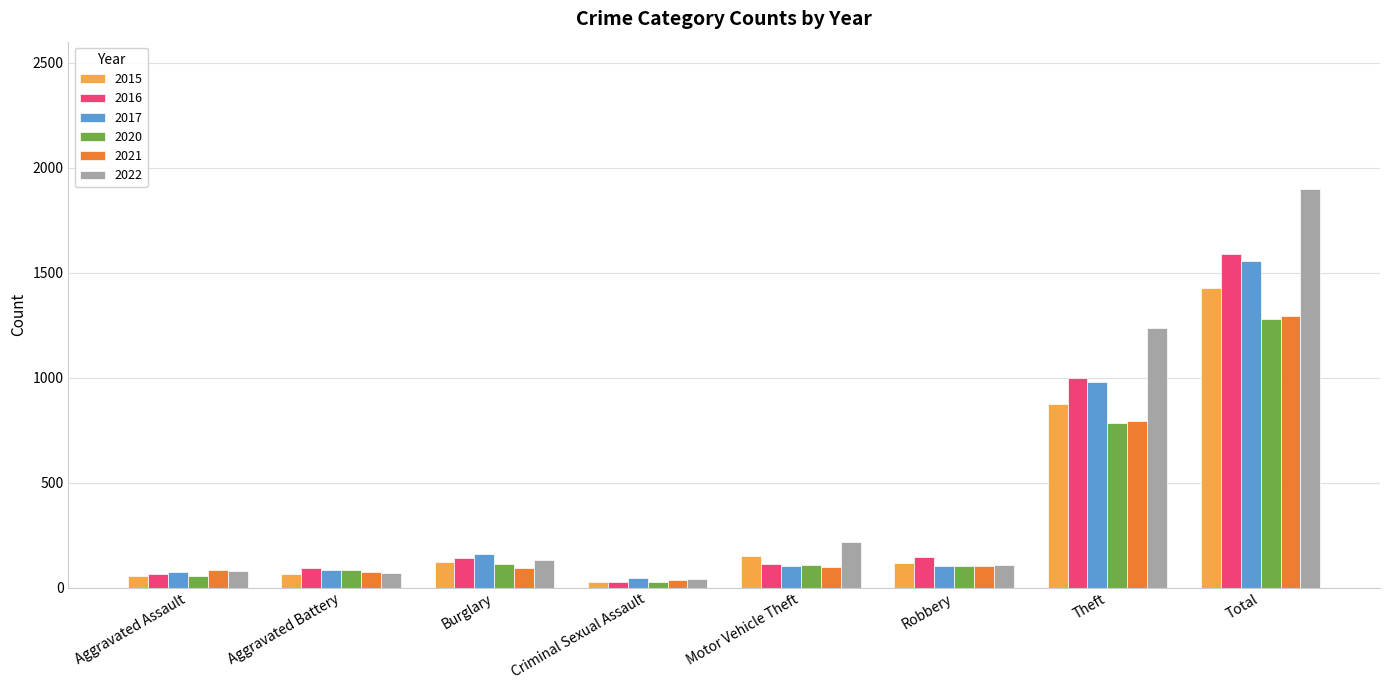

What is the label of the 2nd bar from the right?

Theft